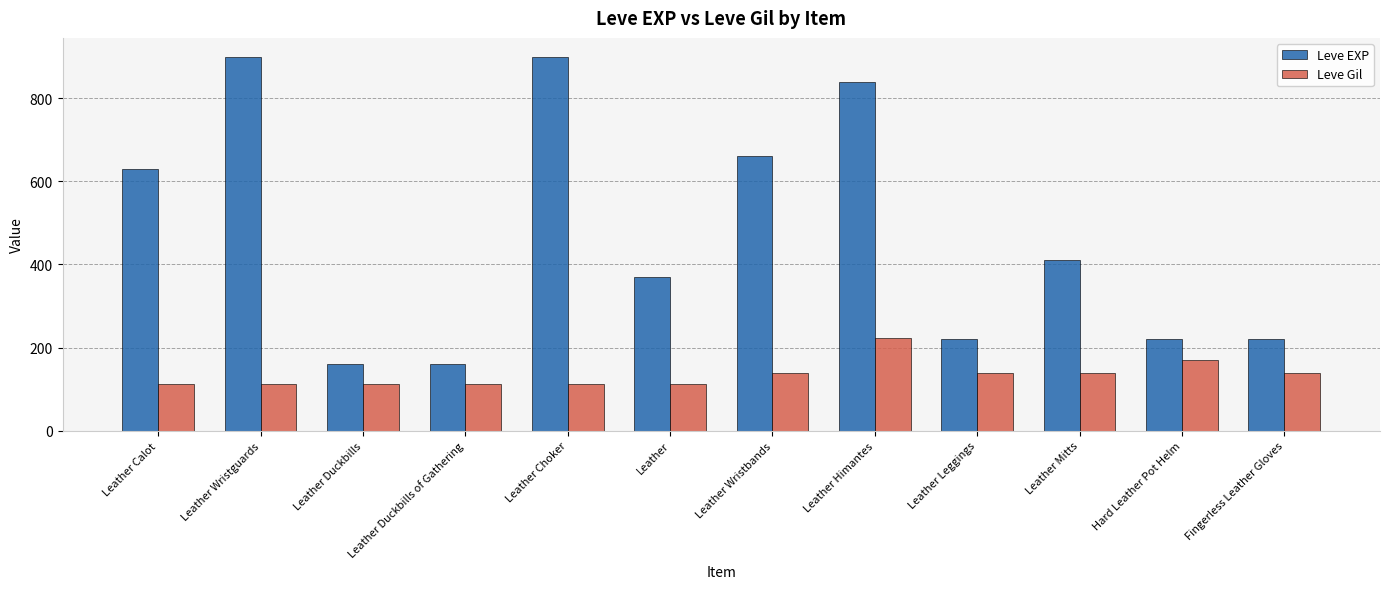

Which series changed the most between Leather Duckbills and Hard Leather Pot Helm?

Leve EXP